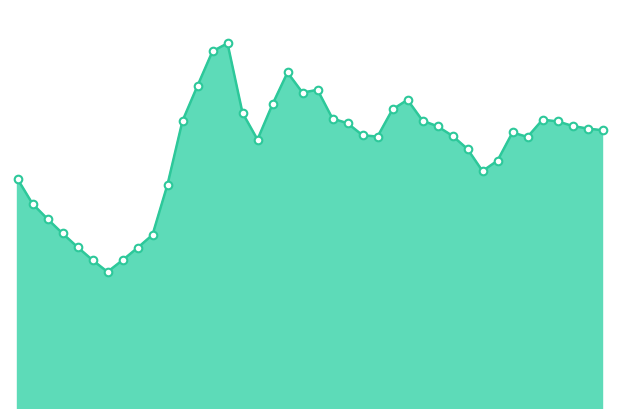

How many lines are shown in the chart?

1